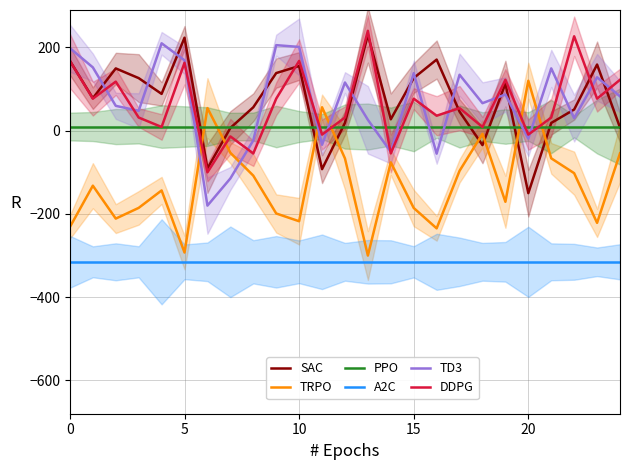

What is the value of the PPO point at the 22nd from the left?

10.0